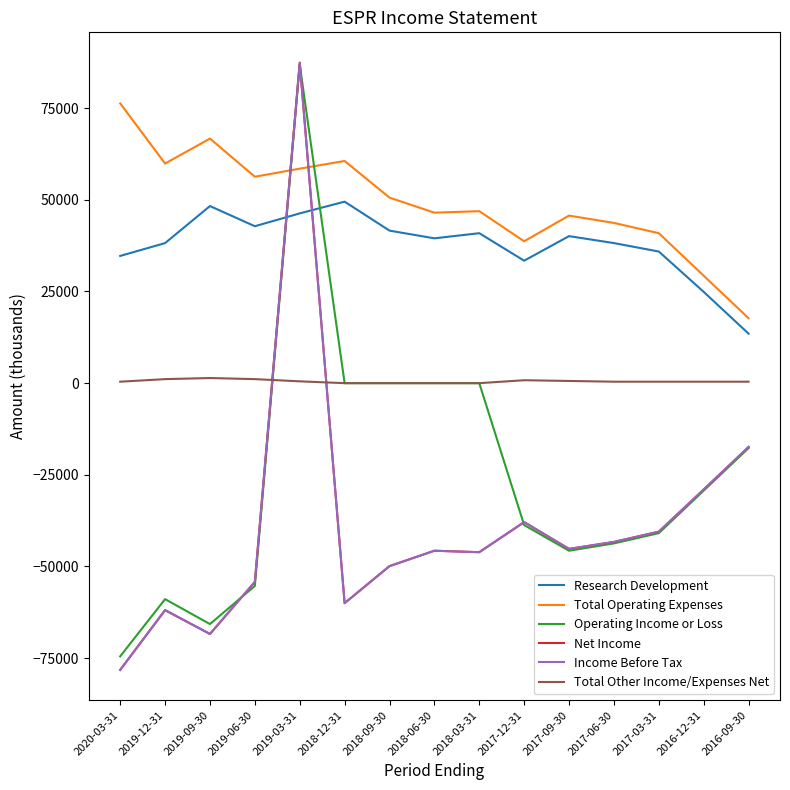

Is this an area chart (filled region under the line)?

No